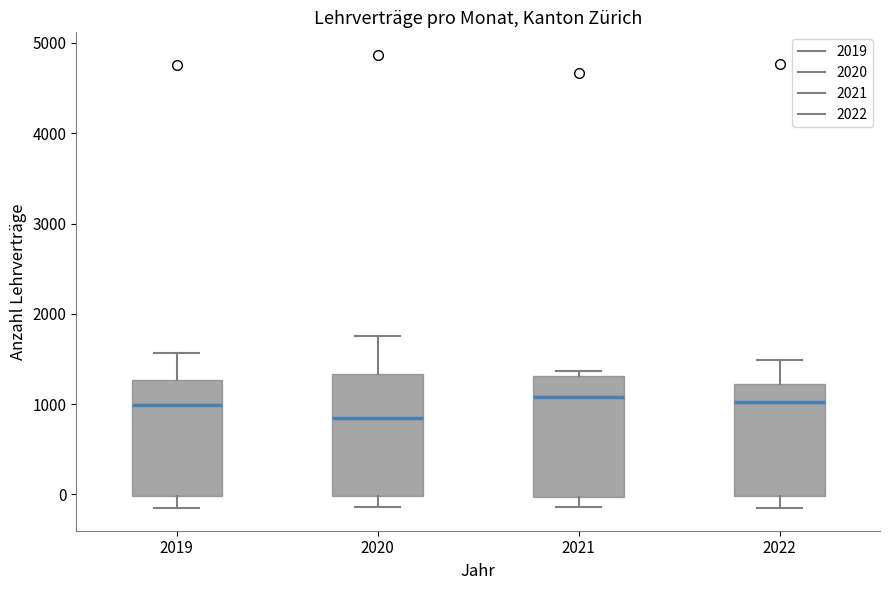

Where does the lower whisker of the box at x = 2021 end on the y-axis? The values are not printed on the chart, so give them approximately, as read against the axis.

-100